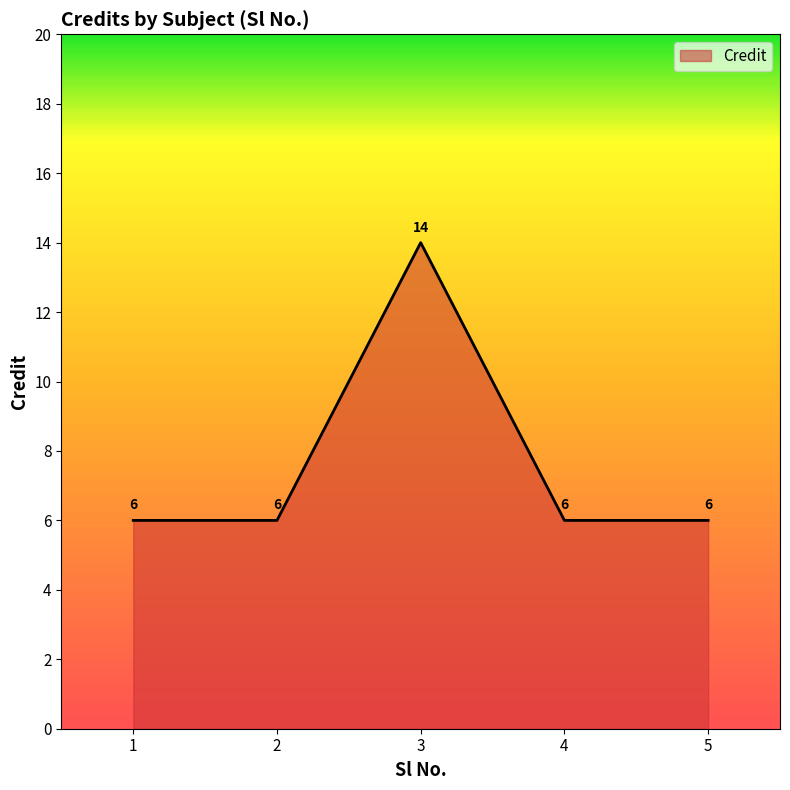

Where is the first local maximum?

3